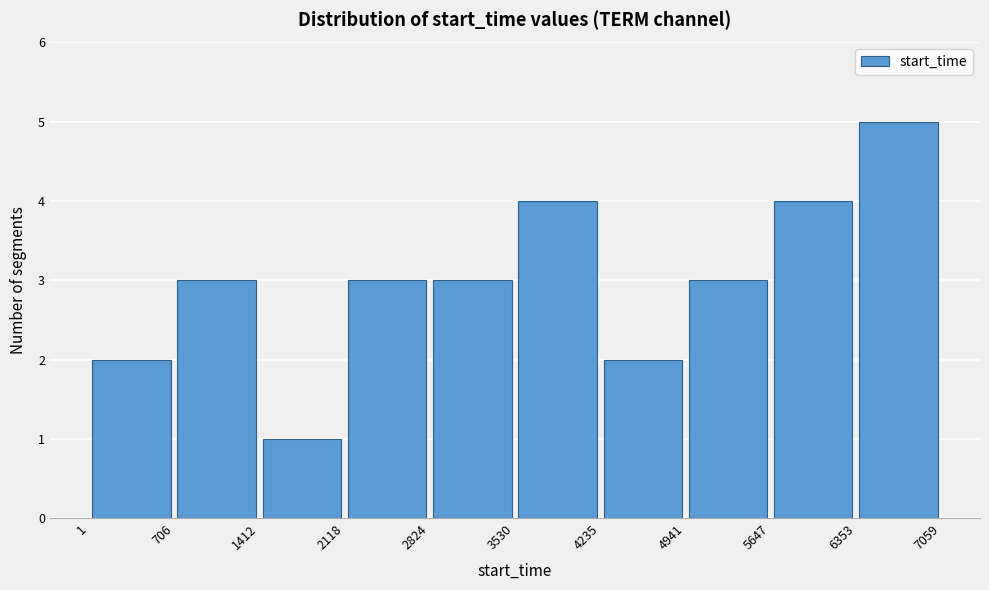

How tall is the bar that spans 1412 to 2118 on the x-axis? The values are not printed on the chart, so give them approximately, as read against the axis.

1